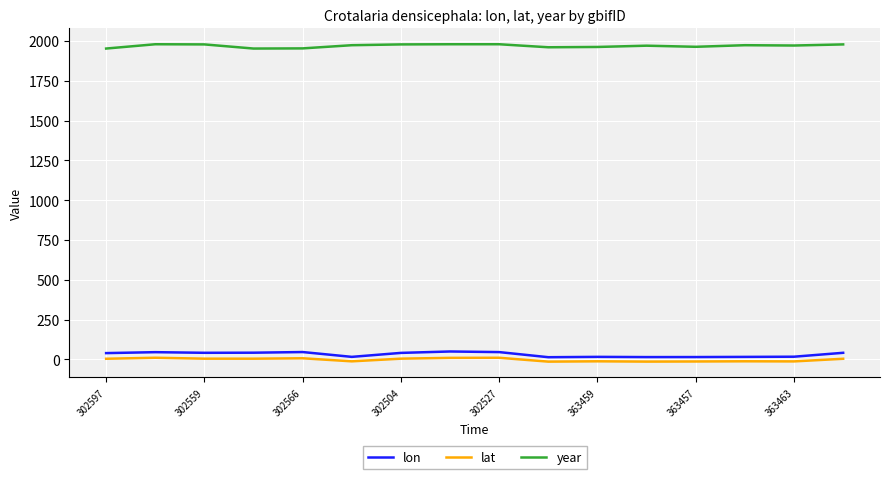

What is the greatest value displayed?

1979.0